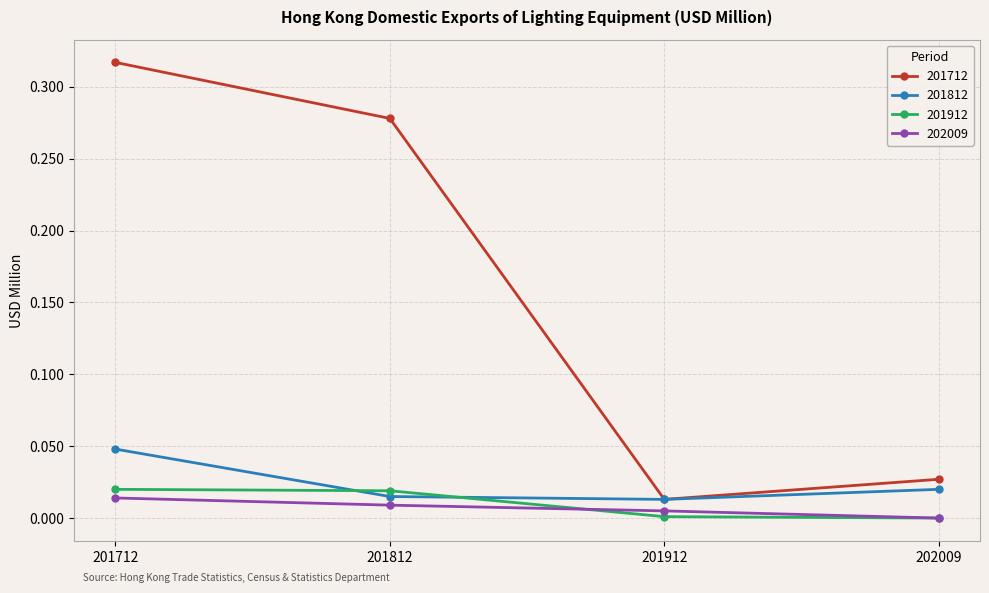

The 201812 series shows 0.0 at 201712. True or false?

True